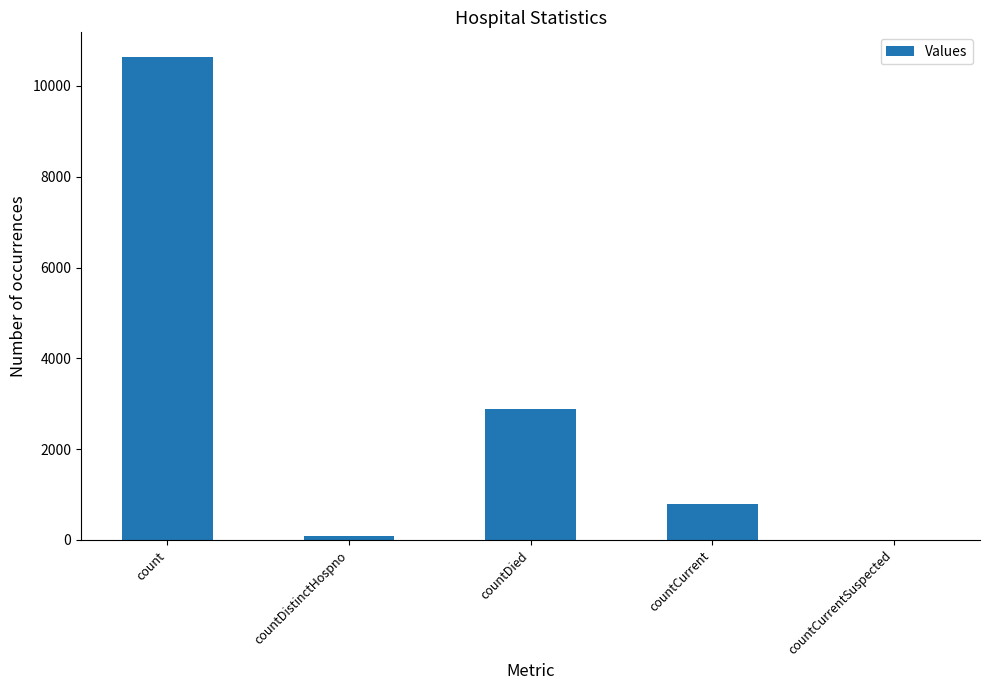

Reading left to right, what are all the values shown in this chart?

10647	77	2877	786	0